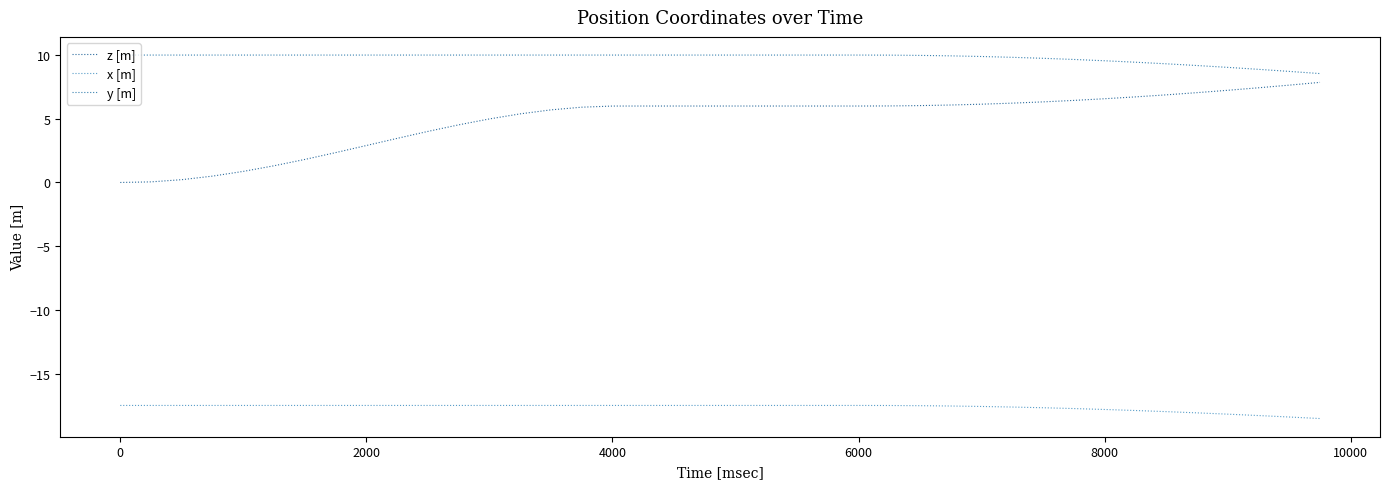

Does the chart have visible grid lines?

No